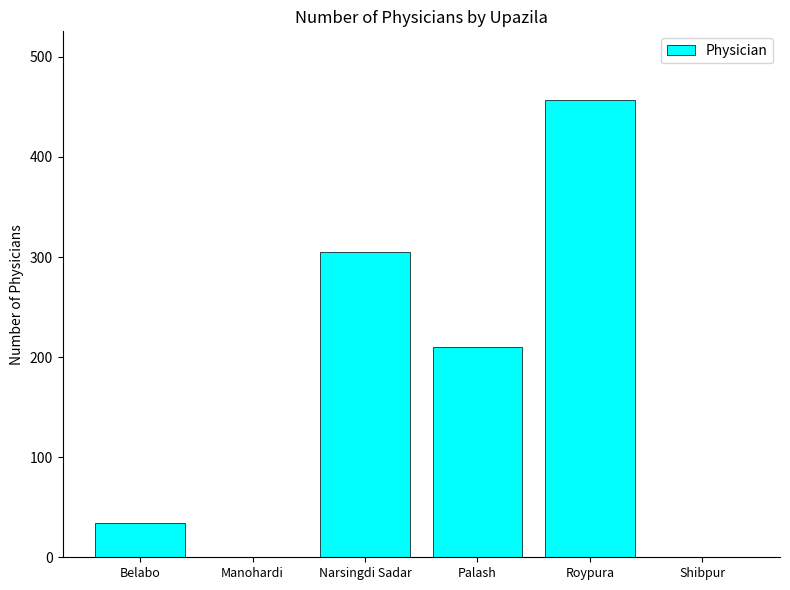

What is the sum of all values?

1006